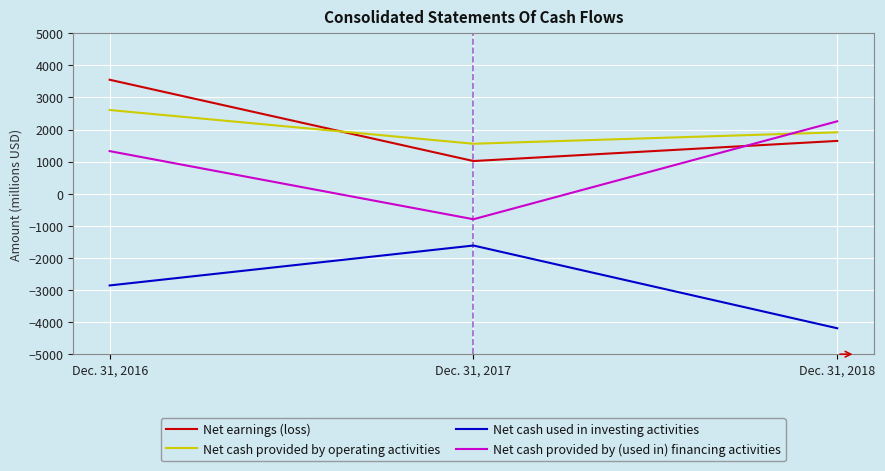

Between Dec. 31, 2016 and Dec. 31, 2018, which series saw the biggest shift?

Net earnings (loss)